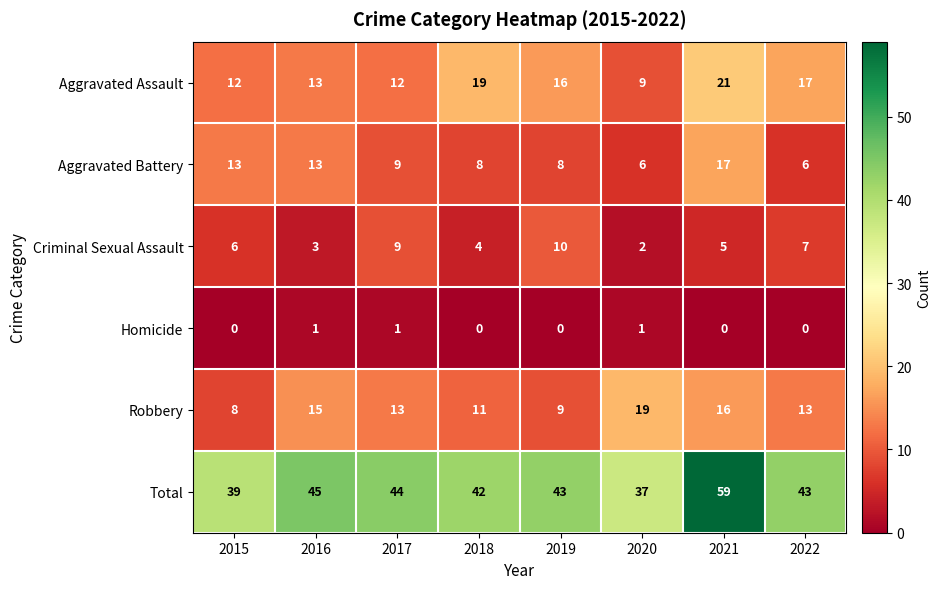

Rank the series at 2020 from lowest to highest value.

Homicide, Criminal Sexual Assault, Aggravated Battery, Aggravated Assault, Robbery, Total